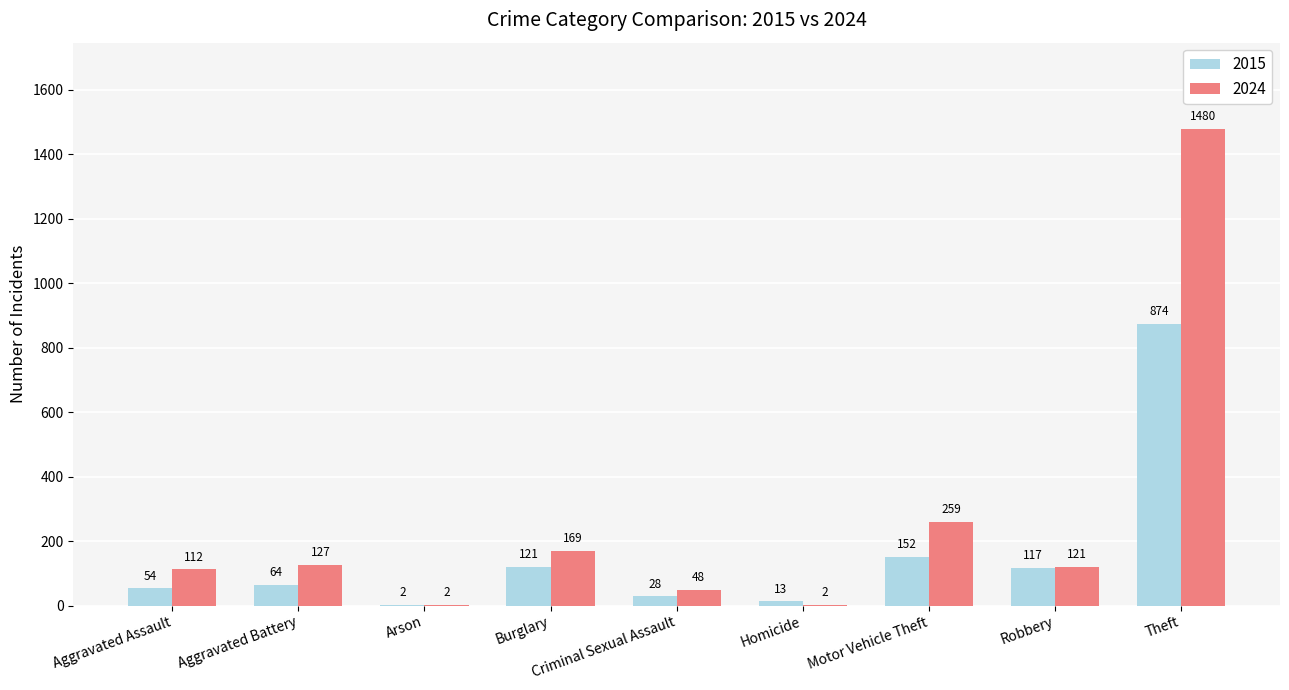

At which category is the sum across all series the highest?

Theft